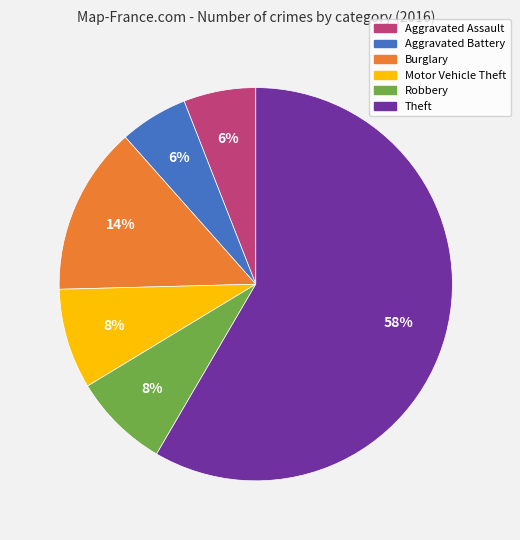

Is there a majority slice in this chart?

Yes